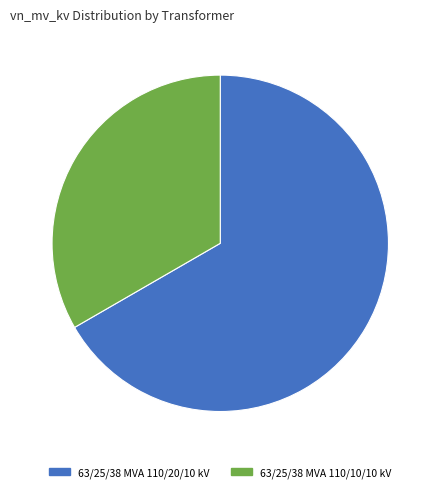

Which has a higher value, 63/25/38 MVA 110/10/10 kV or 63/25/38 MVA 110/20/10 kV?

63/25/38 MVA 110/20/10 kV